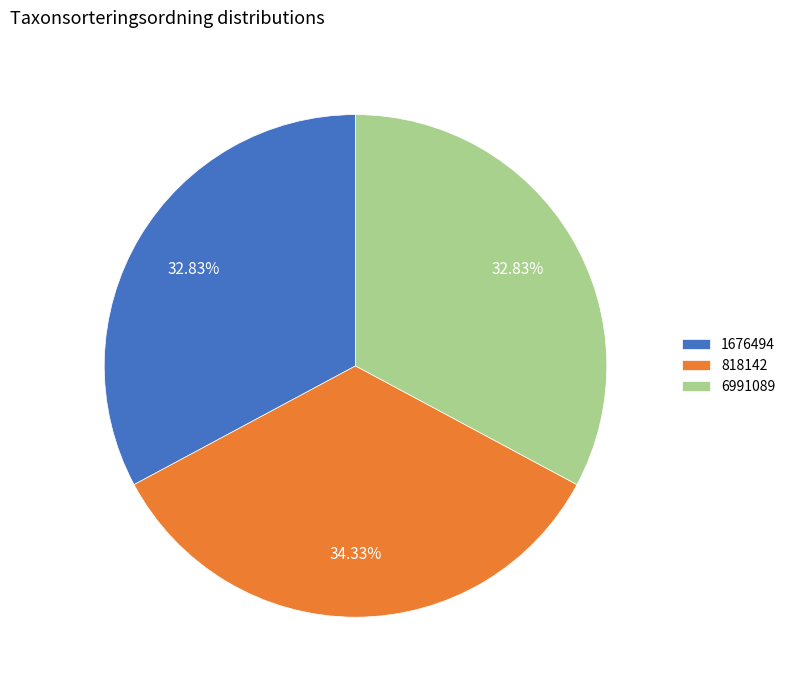

Is it true that 6991089 is 19% of the pie?

False